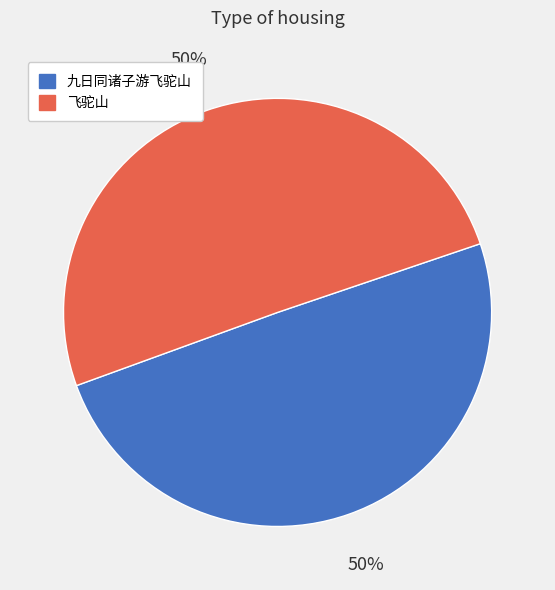

Is it true that 九日同诸子游飞驼山 is 50% of the pie?

True